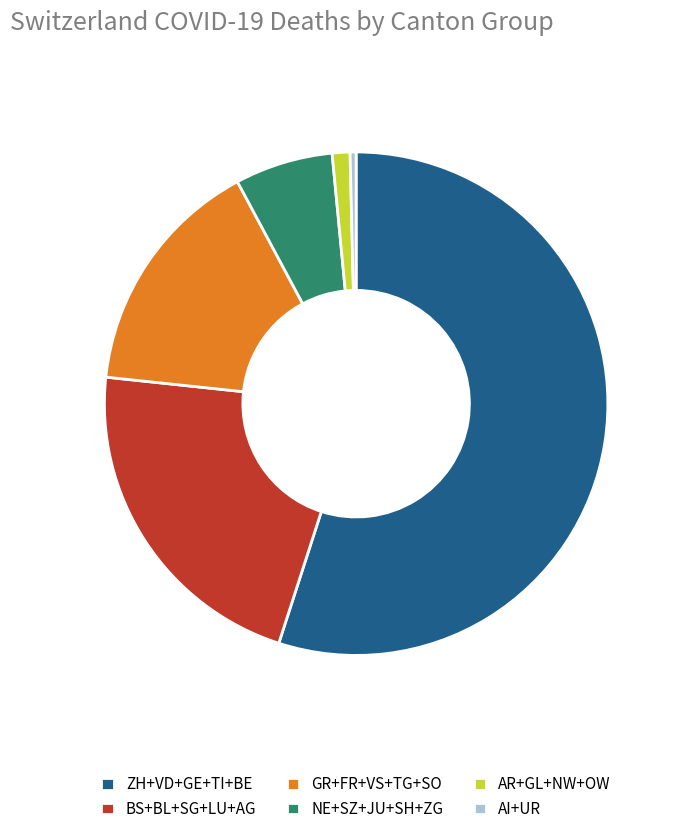

Which has a higher value, NE+SZ+JU+SH+ZG or ZH+VD+GE+TI+BE?

ZH+VD+GE+TI+BE